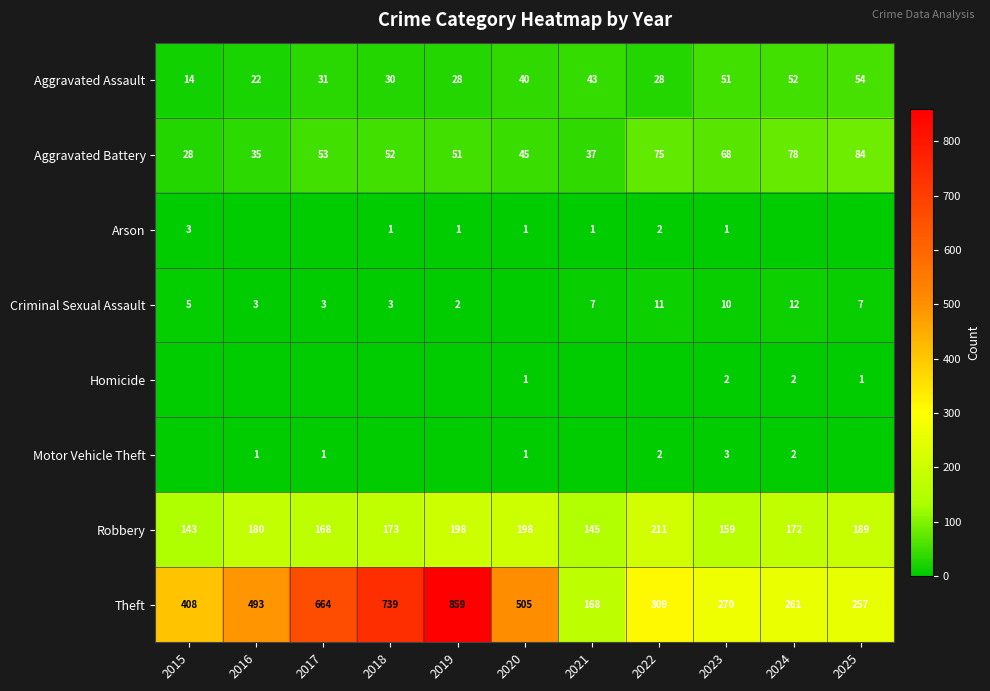

True or false: Robbery has a value of 198 at 2019.

True